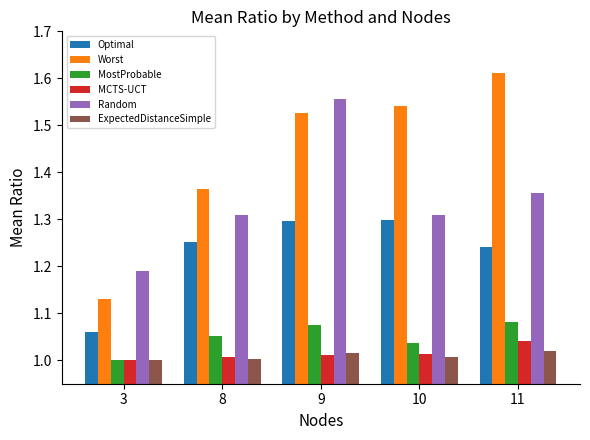

Is it true that MCTS-UCT equals 0.5 at 9?

False